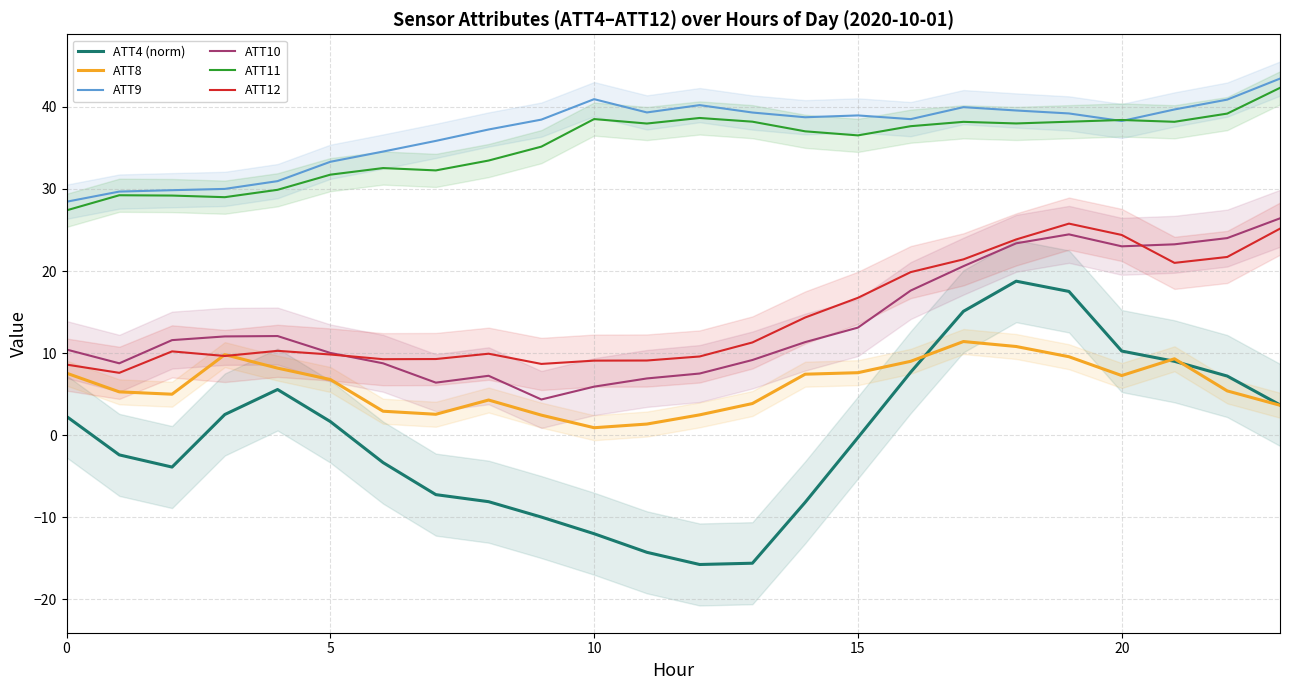

The ATT8 series shows 1.7 at 23. True or false?

False